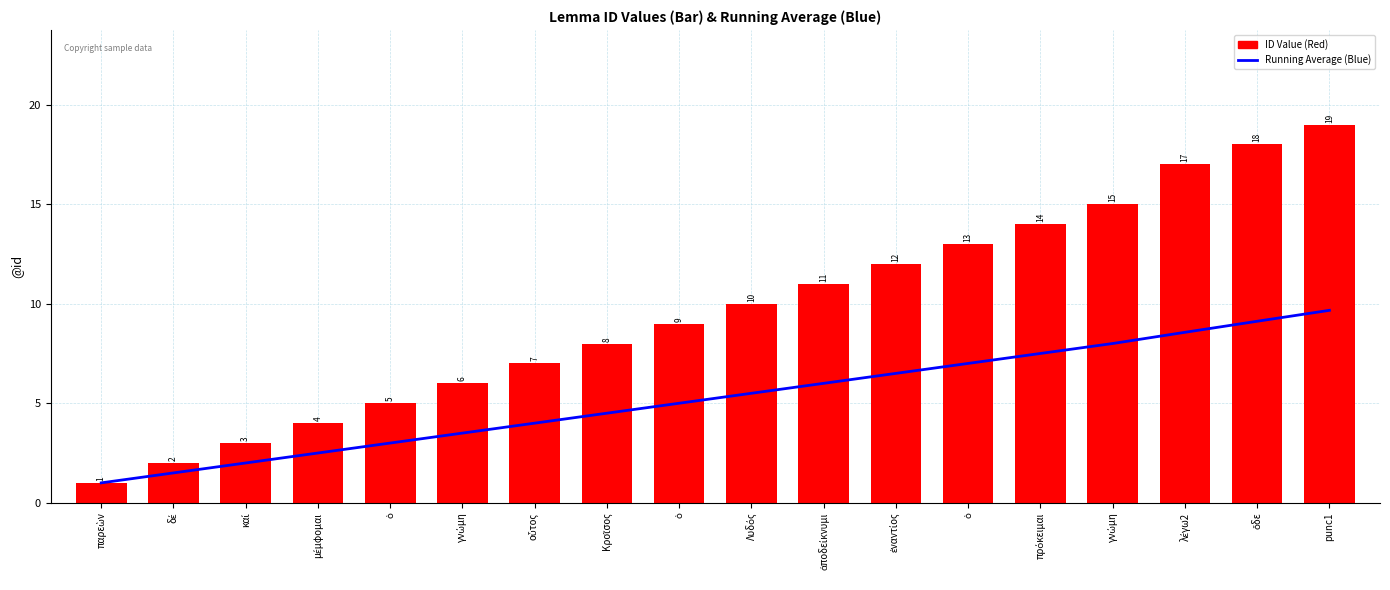

Reading left to right, transcribe all the data shown in this chart.

Running Average: παρεὼν=1.0	δέ=1.5	καί=2.0	μέμφομαι=2.5	ὁ=3.0	γνώμη=3.5	οὗτος=4.0	Κροῖσος=4.5	ὁ=5.0	Λυδός=5.5	ἀποδείκνυμι=6.0	ἐναντίος=6.5	ὁ=7.0	πρόκειμαι=7.5	γνώμη=8.0	λέγω2=8.6	ὅδε=9.1	punc1=9.7
ID Value: παρεὼν=1.0	δέ=2.0	καί=3.0	μέμφομαι=4.0	ὁ=5.0	γνώμη=6.0	οὗτος=7.0	Κροῖσος=8.0	ὁ=9.0	Λυδός=10.0	ἀποδείκνυμι=11.0	ἐναντίος=12.0	ὁ=13.0	πρόκειμαι=14.0	γνώμη=15.0	λέγω2=17.0	ὅδε=18.0	punc1=19.0